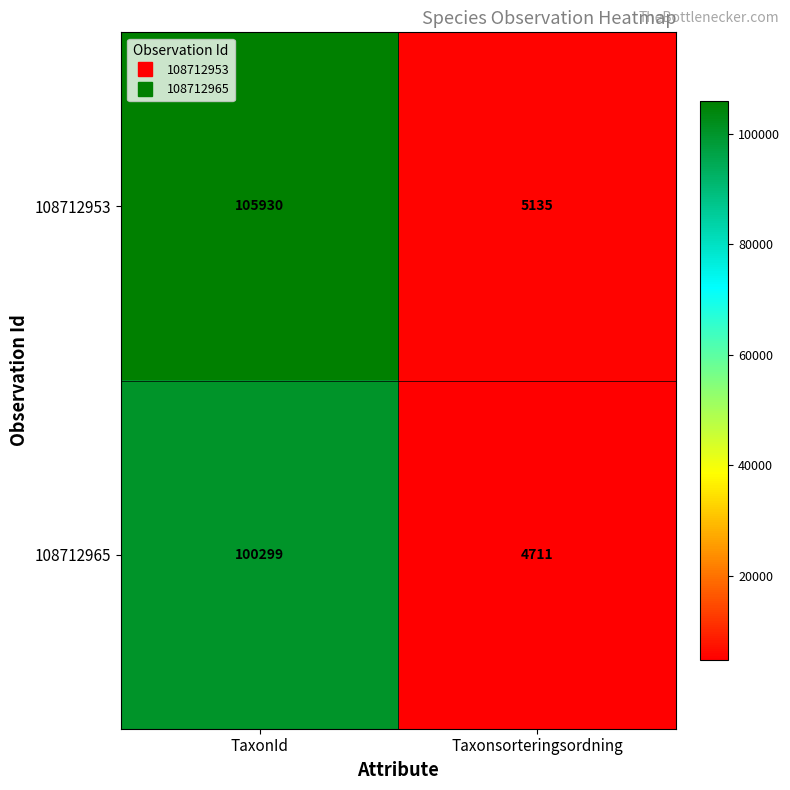

What is the spread (max minus min) of values at Taxonsorteringsordning?

424